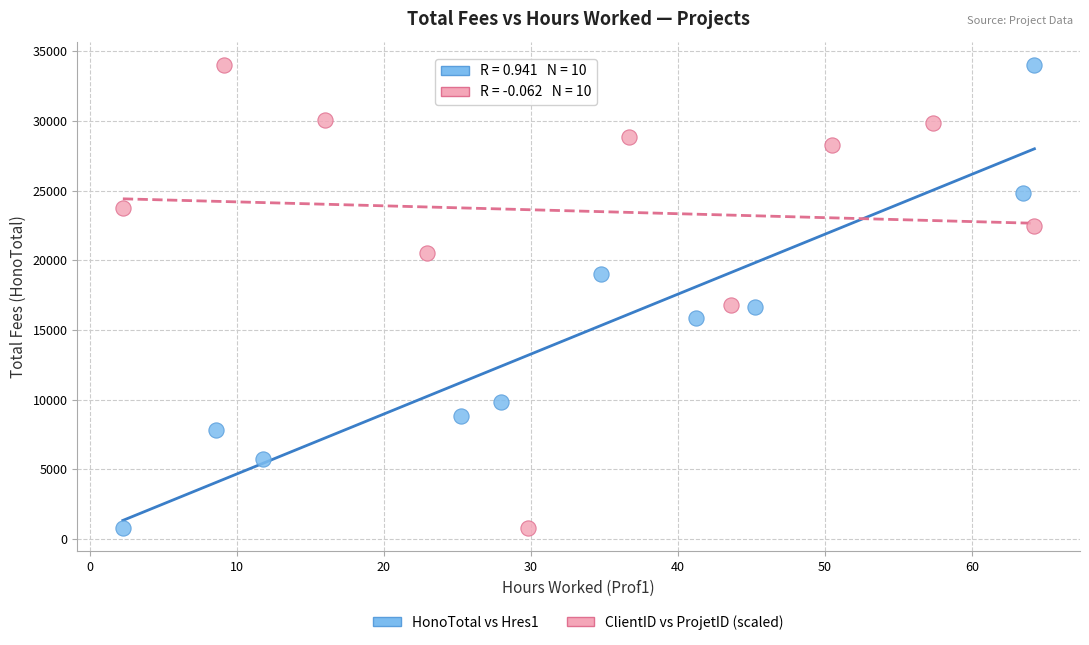

What are all the series names shown in the legend?

HonoTotal vs Hres1, ClientID vs ProjetID (scaled)